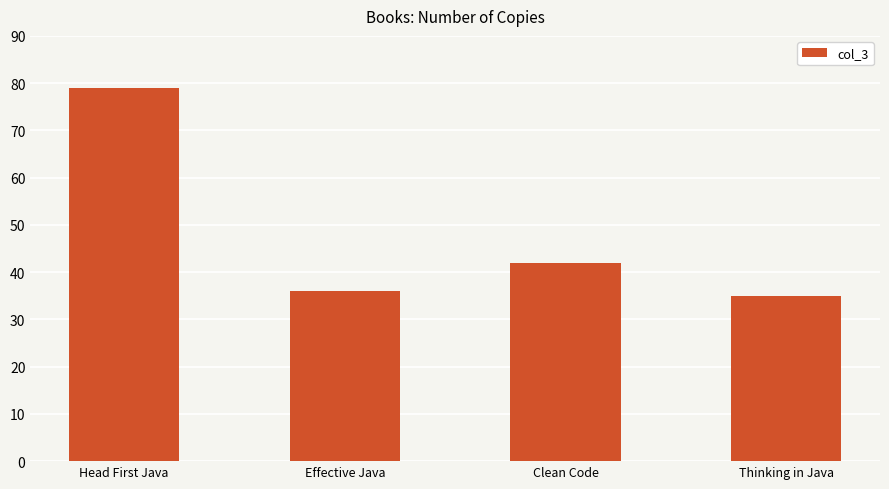

What is the label of the 4th bar from the right?

Head First Java